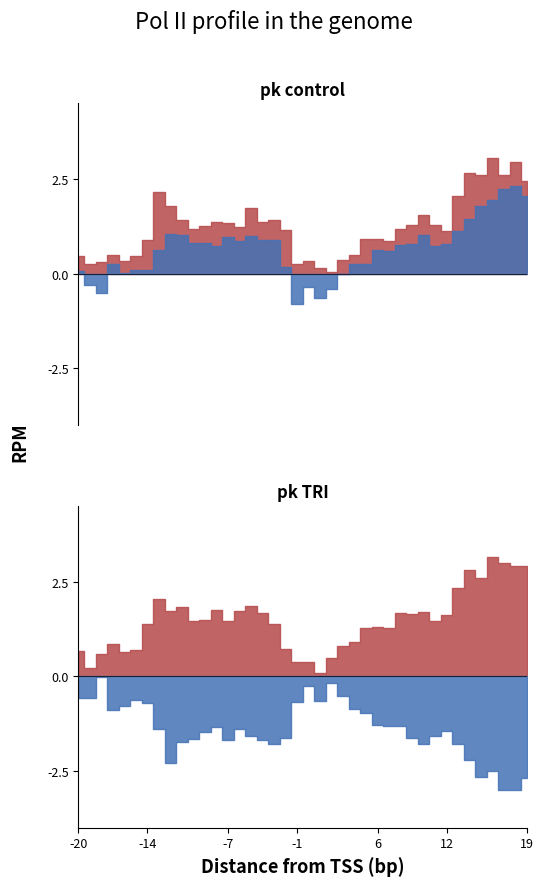

The value of low at 2019-01-25 is 24.3. True or false?

False